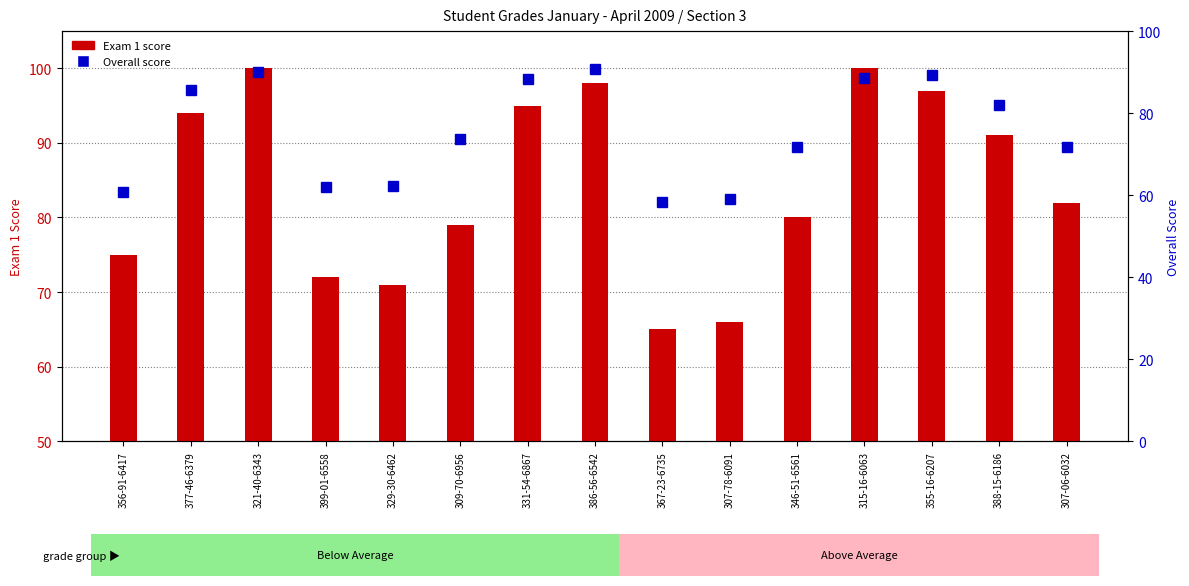

Which series has the largest range (max minus min)?

Exam 1 score